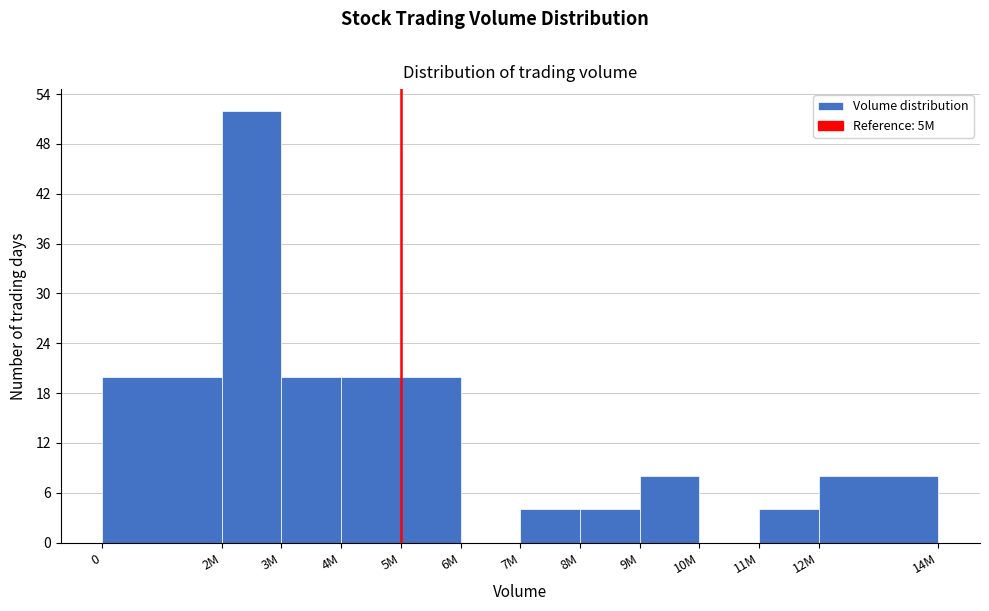

Reading left to right, what are all the values shown in this chart?

0=20	2M=52	3M=20	4M=20	5M=20	6M=0	7M=4	8M=4	9M=8	10M=0	11M=4	12M=8